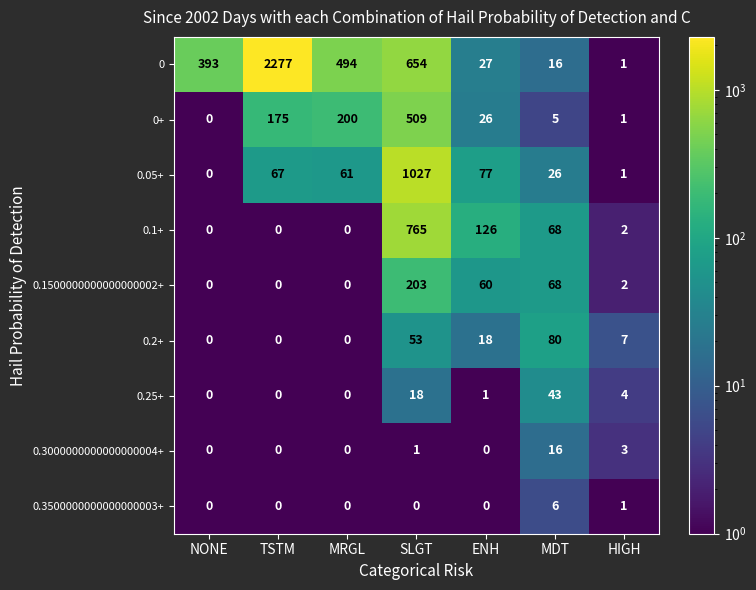

What is the difference between the maximum and minimum values in the 0.2+ series?

80